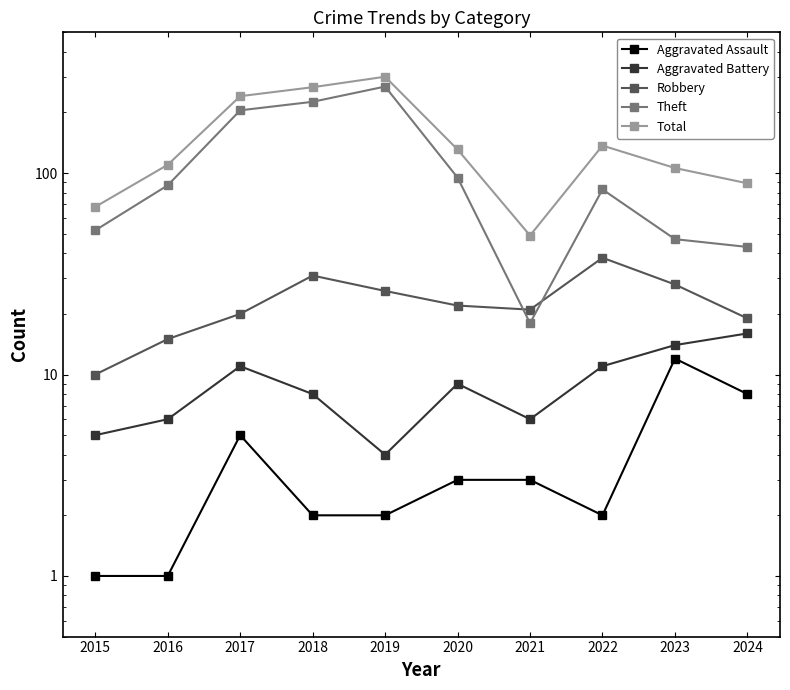

The value of Total at 2024 is 89. True or false?

True